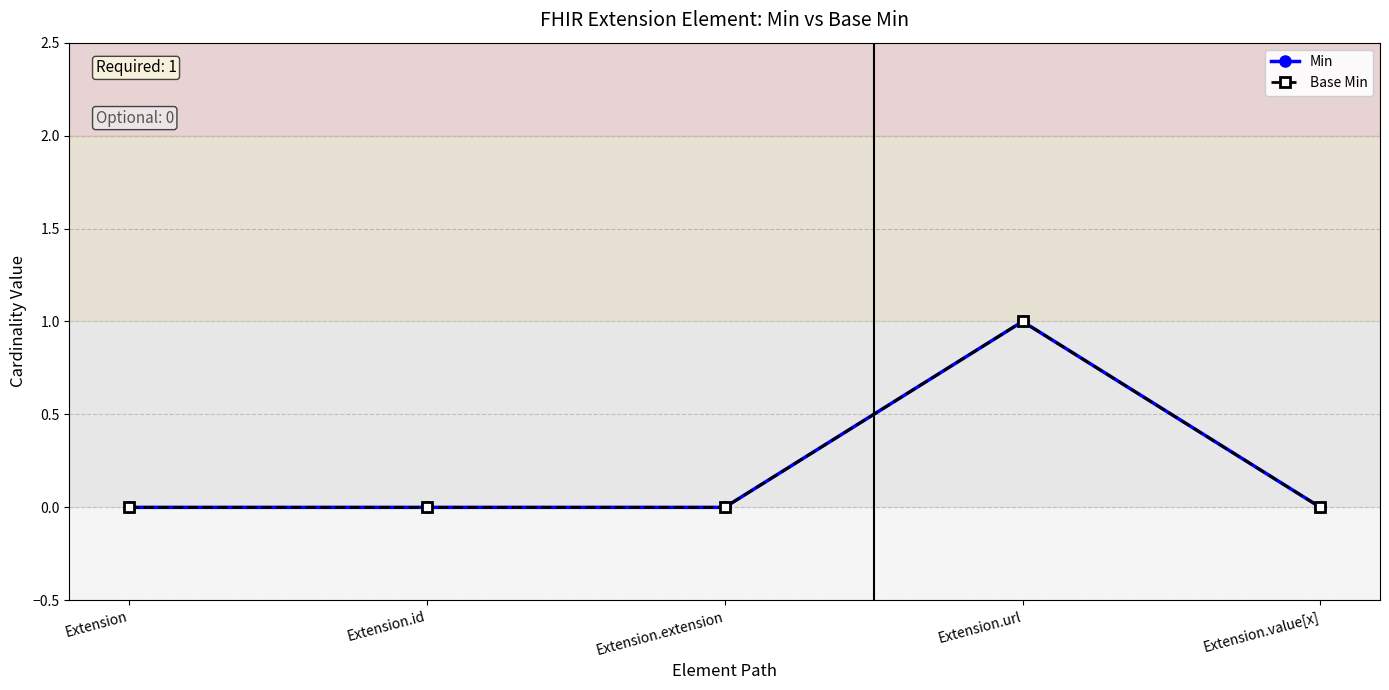

In Base Min, how many points are higher than both neighbors (excluding endpoints)?

1